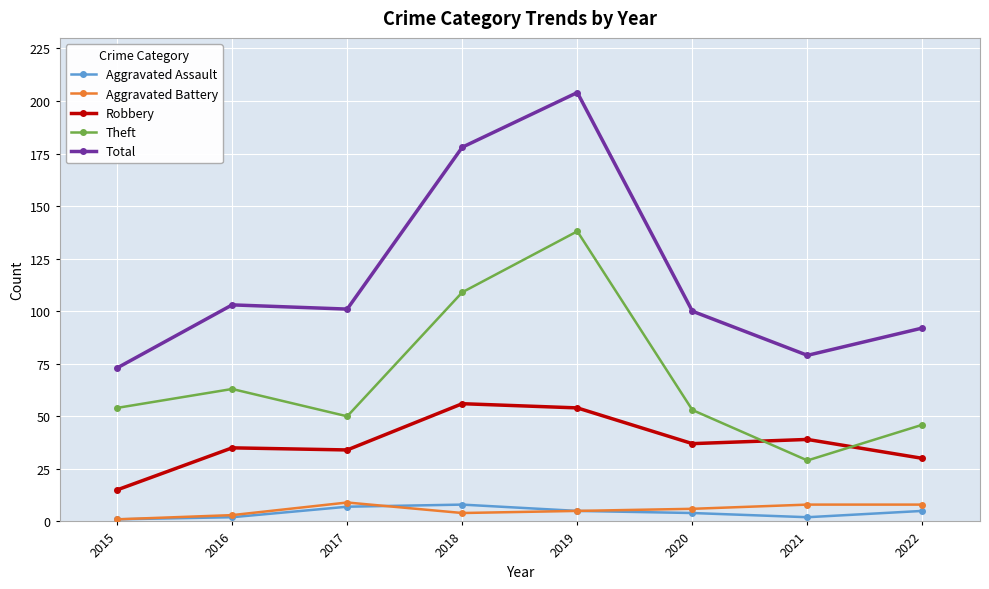

True or false: Robbery and Aggravated Assault cross at least once.

False